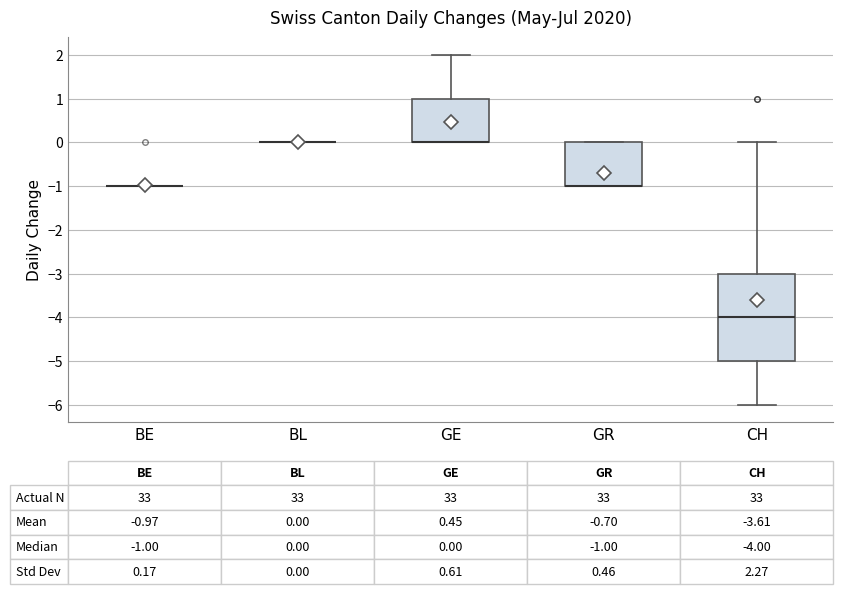

Comparing the boxes themselves (not the whiskers), which one is the tallest?

CH